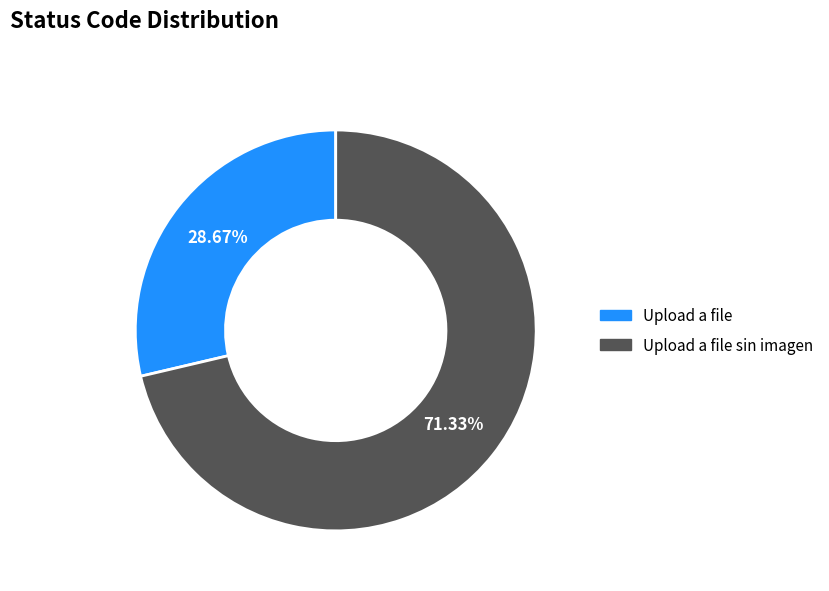

Does any single category account for the majority?

Yes